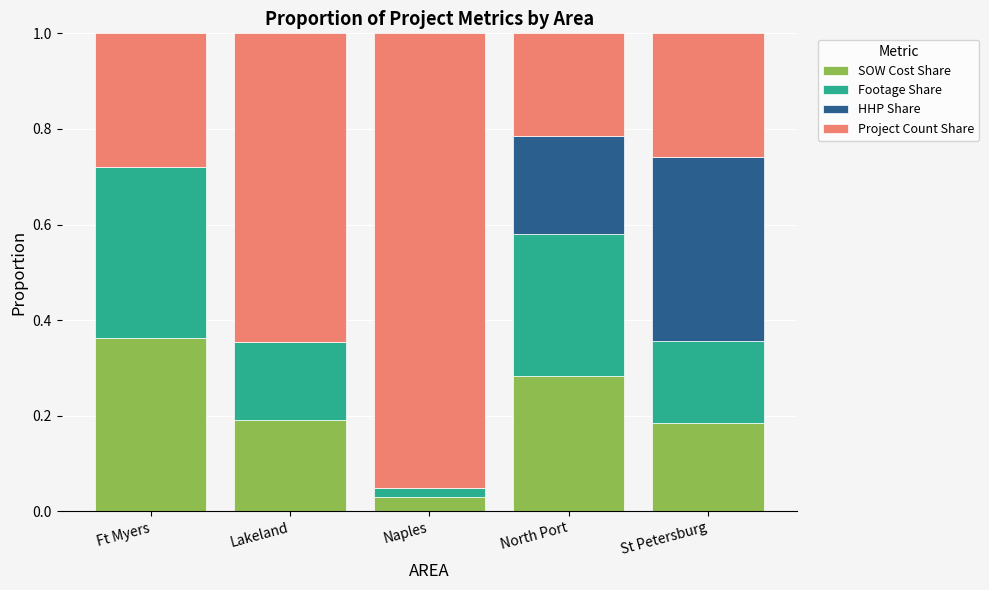

The value of SOW Cost Share at North Port is 0.4. True or false?

False